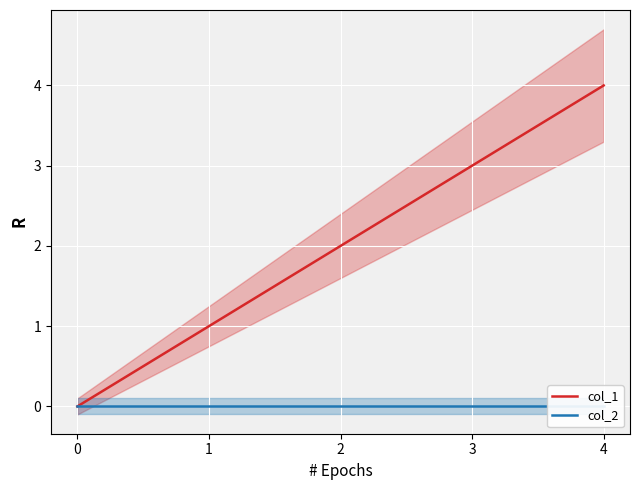

Reading left to right, what are all the values shown in this chart?

col_1: 0	1	2	3	4
col_2: 0	0	0	0	0